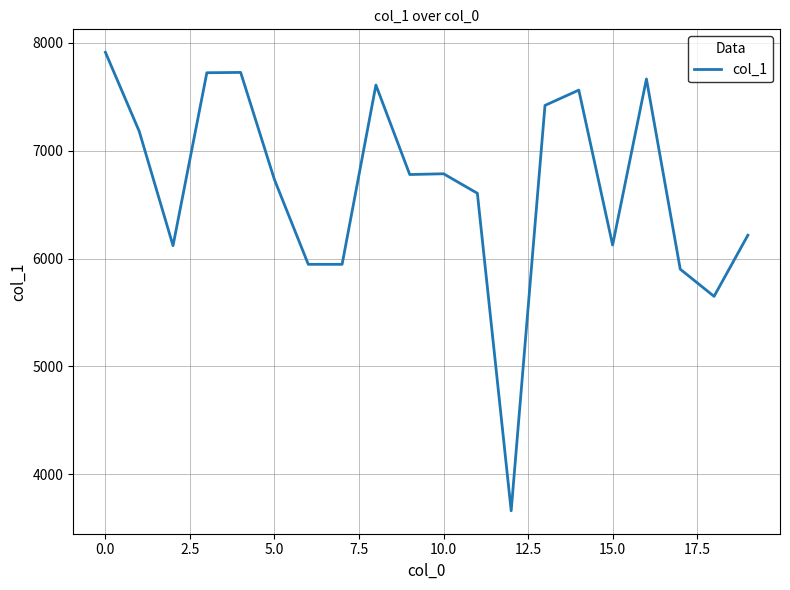

What is the smallest value displayed?

3661